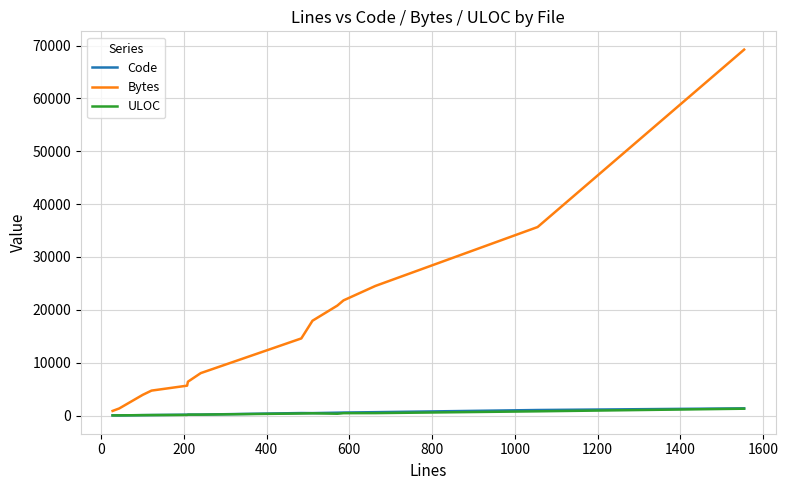

Does the chart have visible grid lines?

Yes